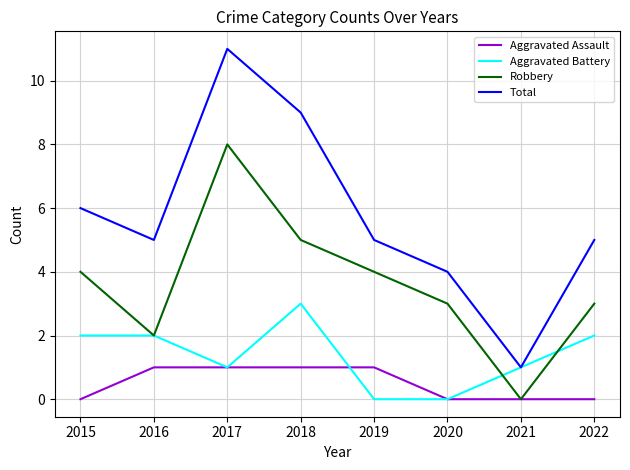

Rank the series by their maximum value, from highest to lowest.

Total, Robbery, Aggravated Battery, Aggravated Assault